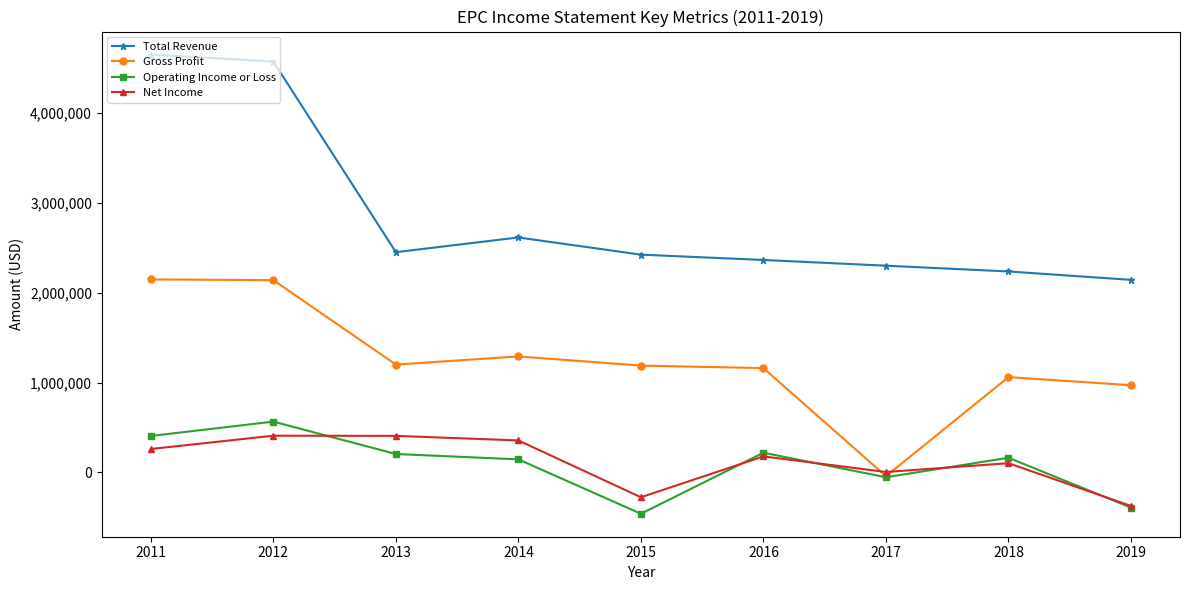

At which label does Operating Income or Loss first exceed 163800?

2011